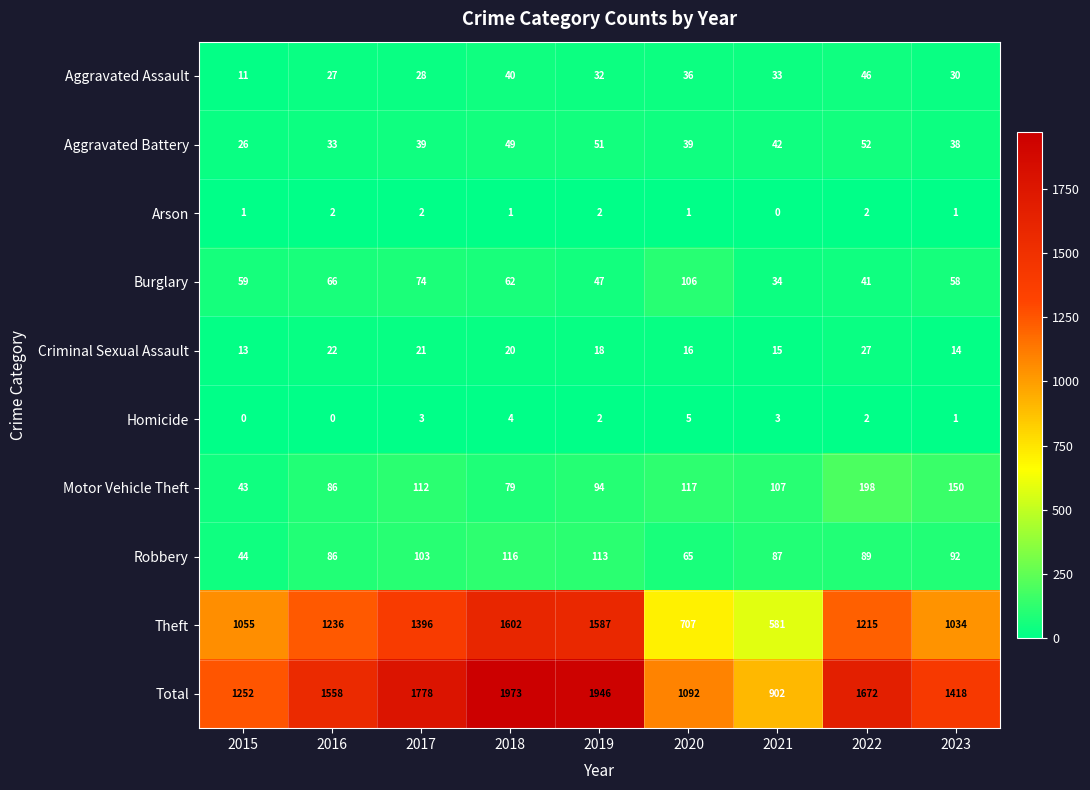

What is the highest value of the Motor Vehicle Theft series?

198